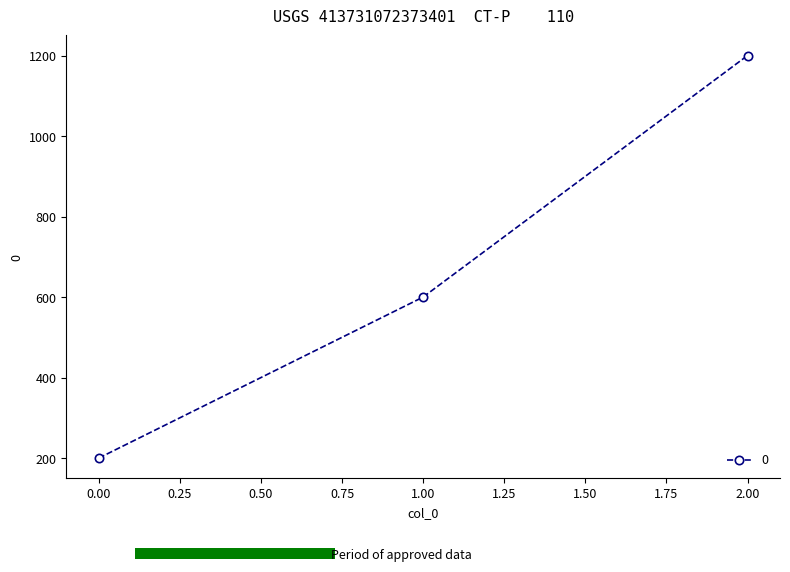

What is the value of the 1st point from the left?

200